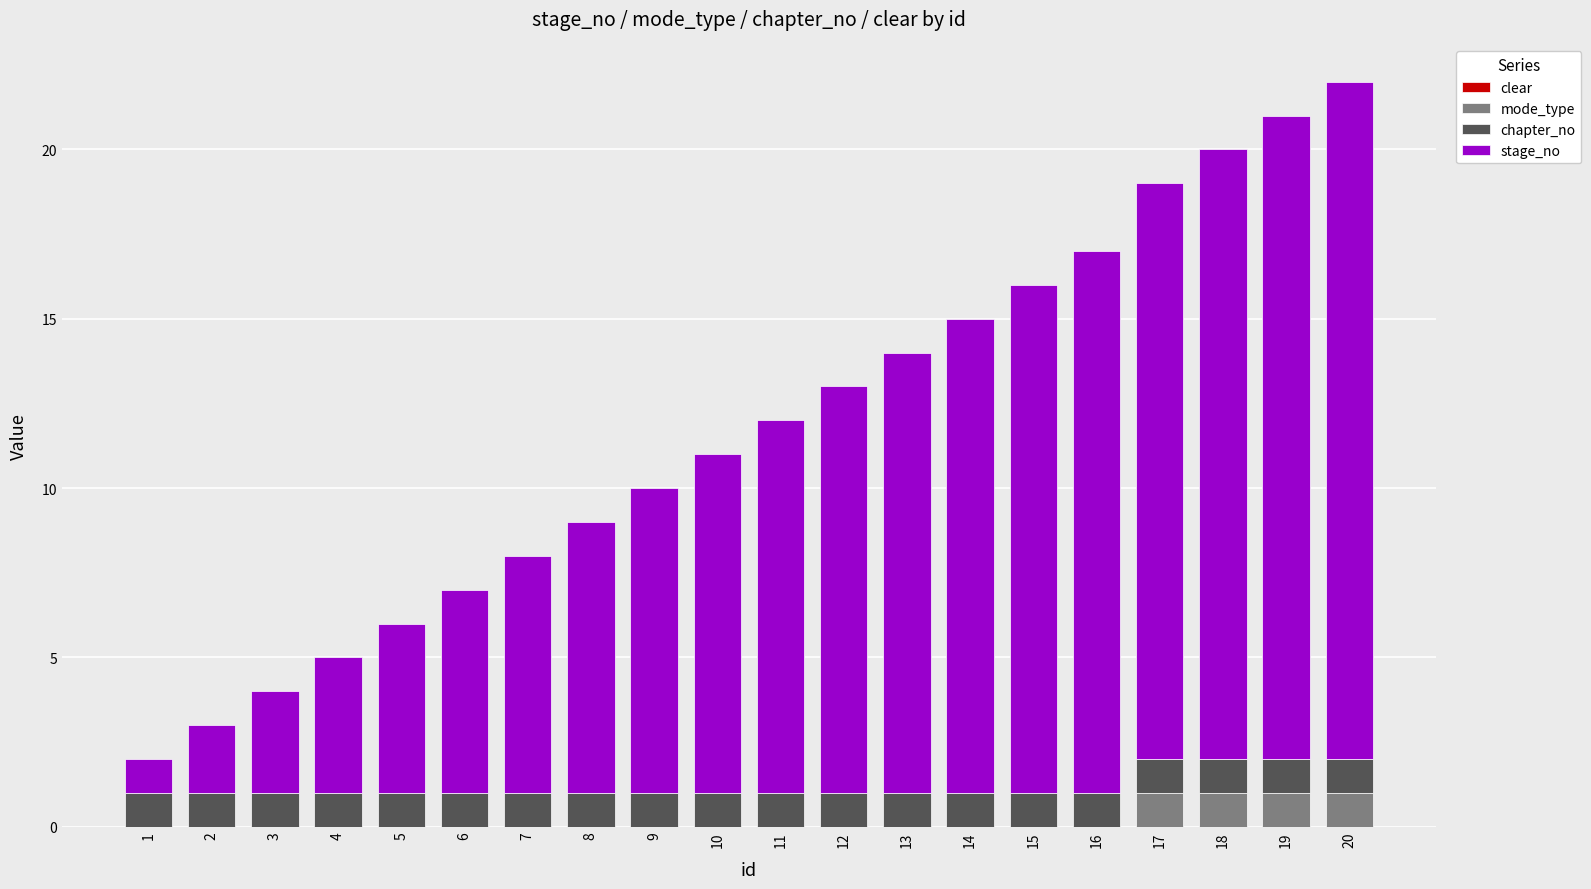

Are the bars grouped side by side (vs. stacked)?

No